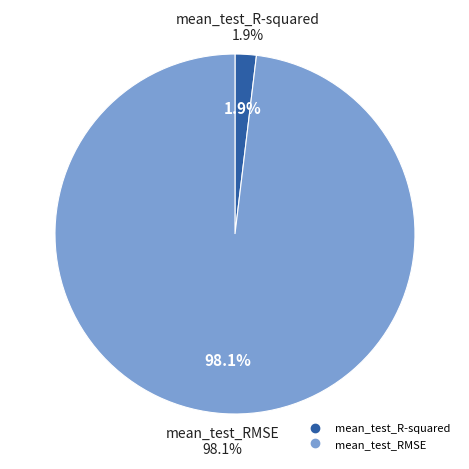

To the nearest percent, what portion does mean_test_R-squared represent?

2%